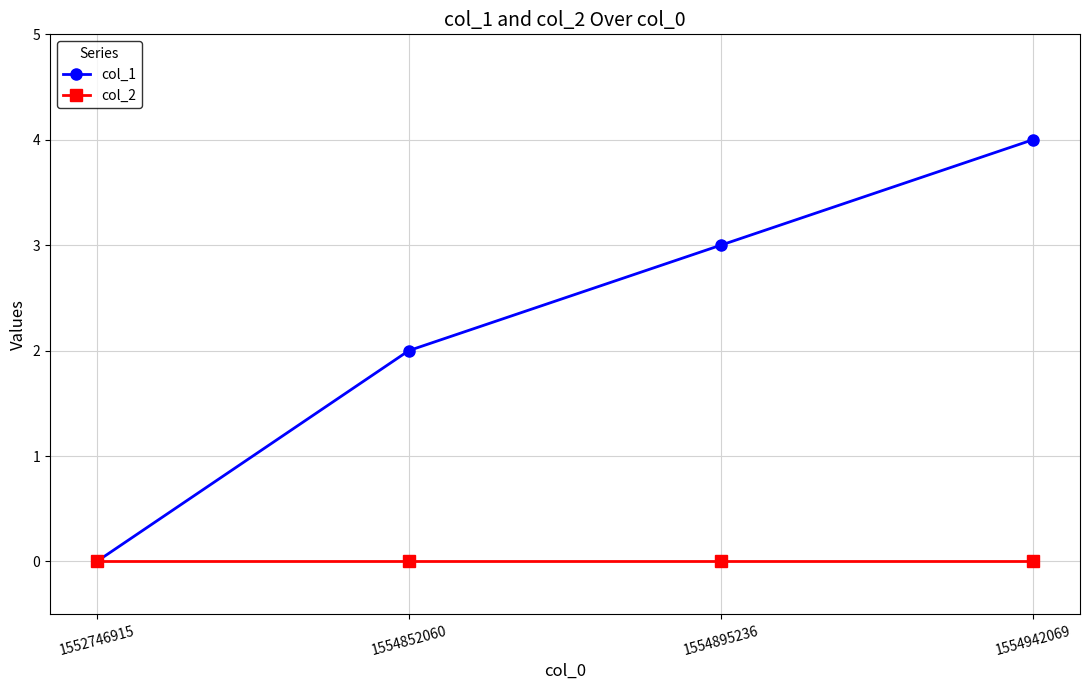

Reading left to right, what are all the values shown in this chart?

col_1: 1552746915=0	1554852060=2	1554895236=3	1554942069=4
col_2: 1552746915=0	1554852060=0	1554895236=0	1554942069=0